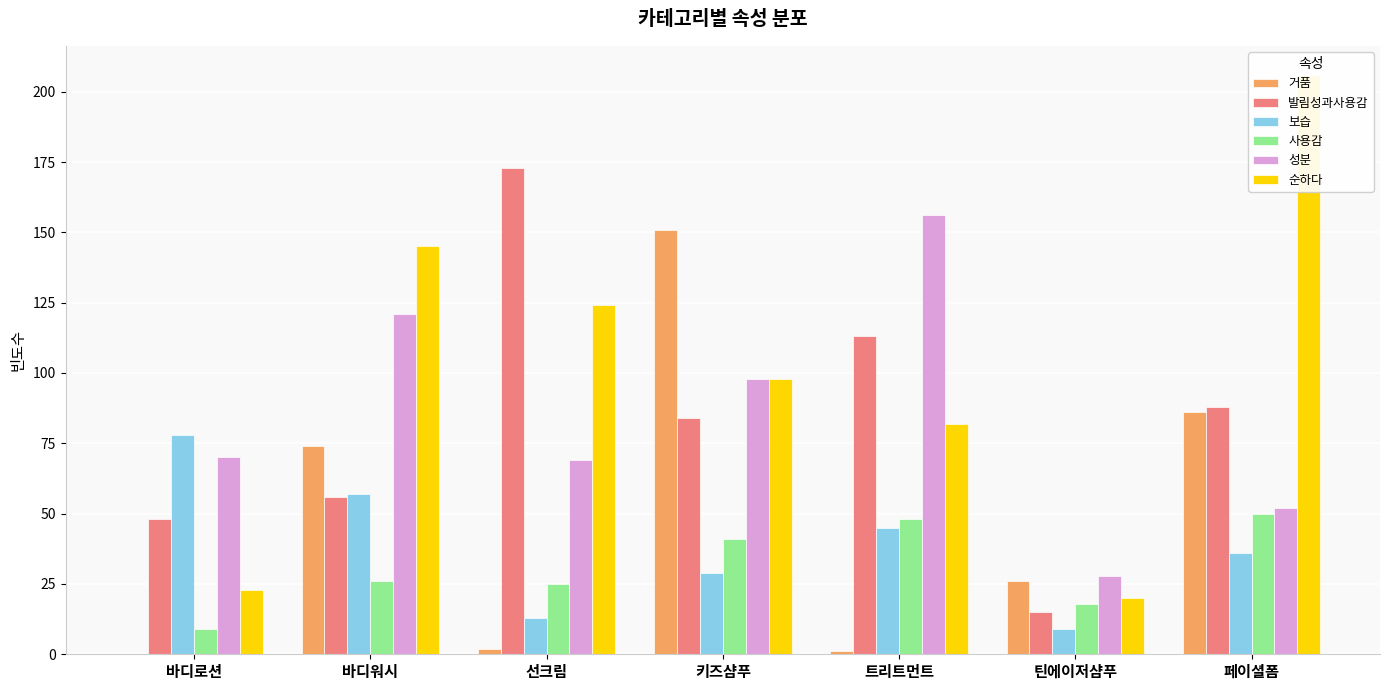

How many distinct data groups are displayed?

6